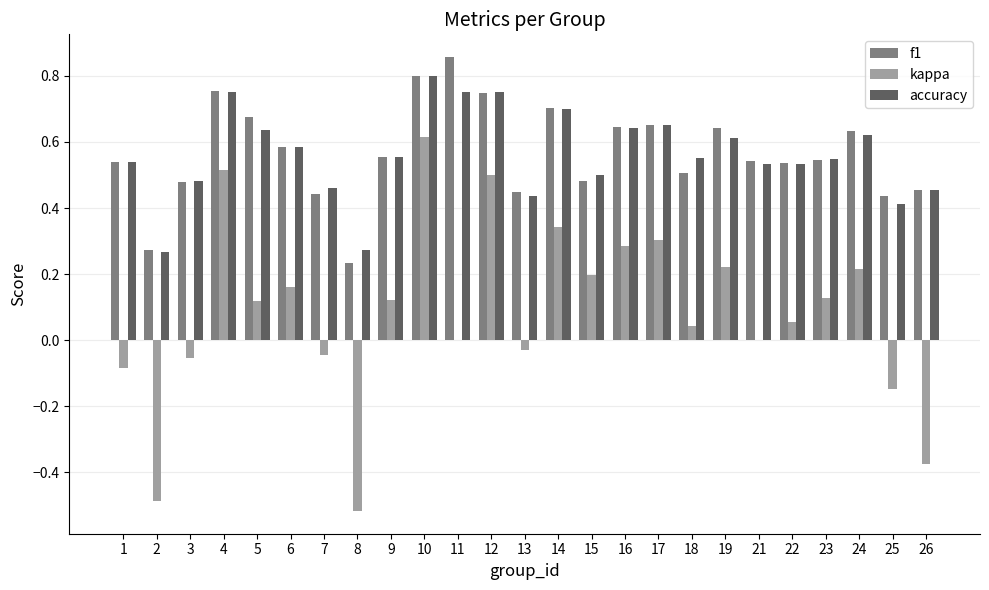

At which category is the sum across all series the highest?

10